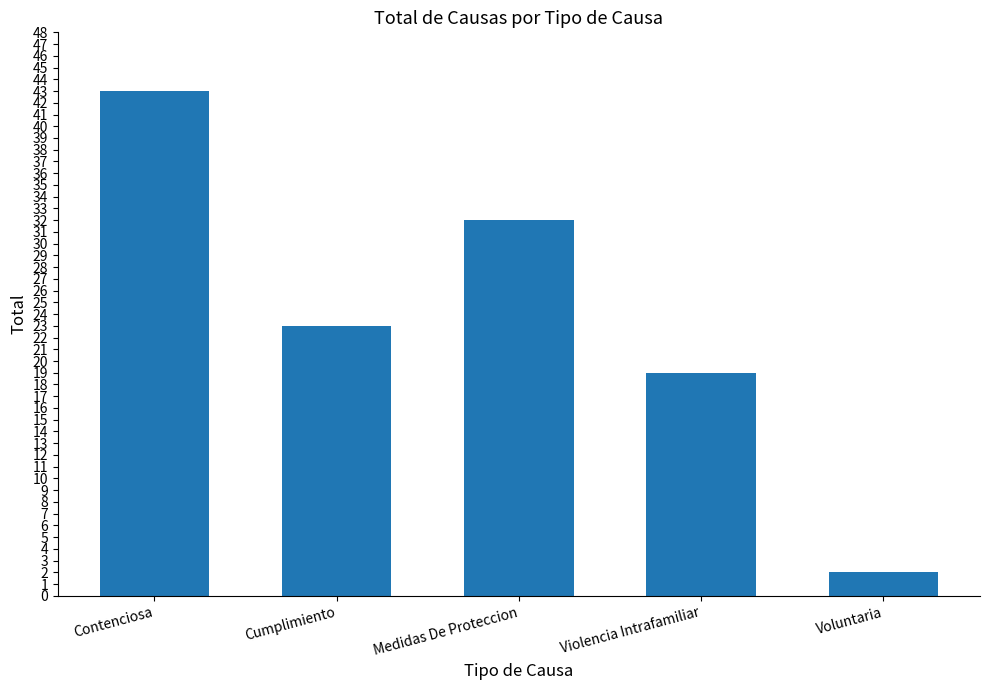

What is the difference between the maximum and second lowest values?

24